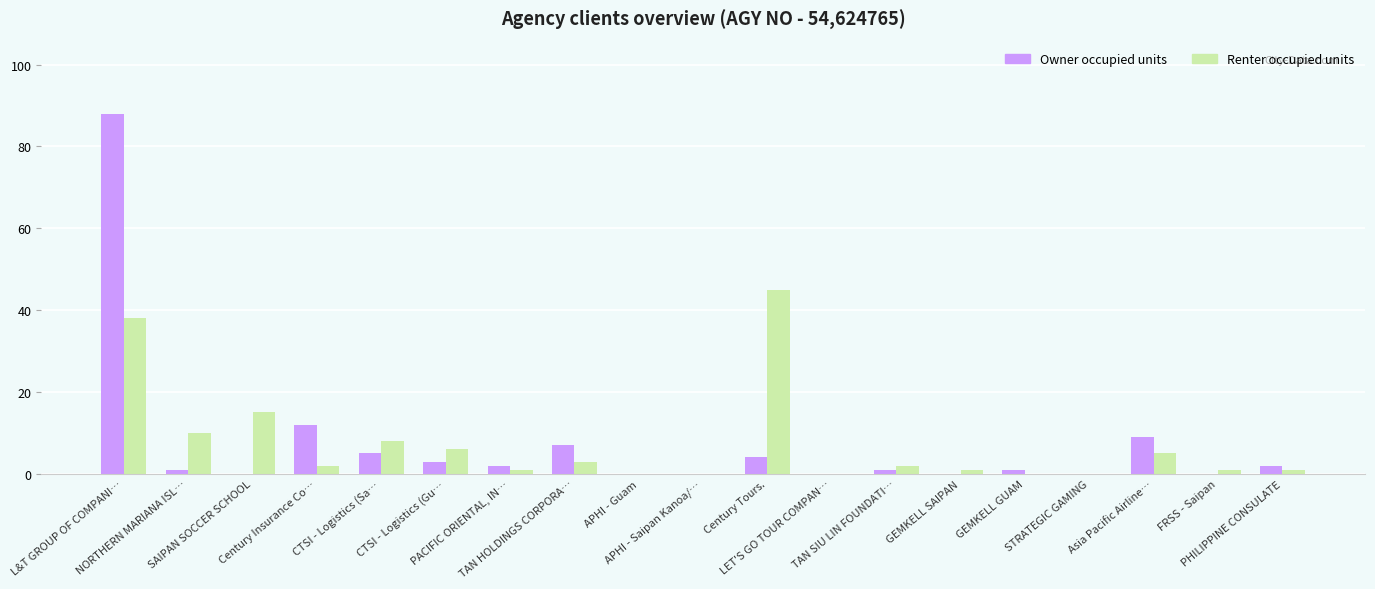

What is the highest value of the Owner occupied units series?

88